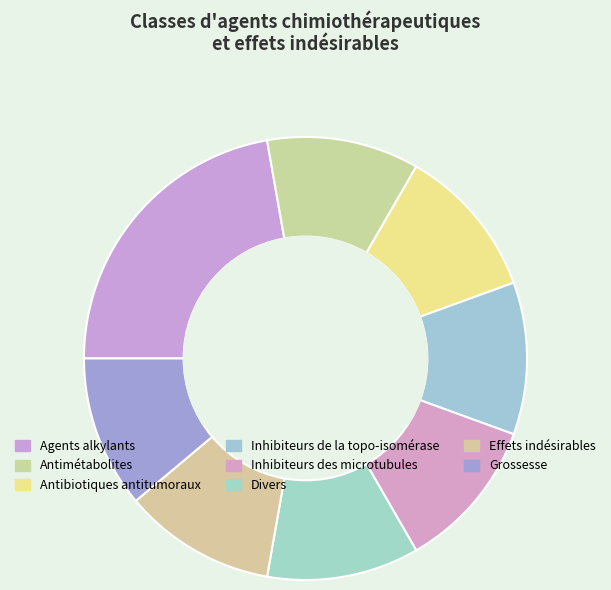

What is the ratio of the value at Agents alkylants to the value at Inhibiteurs des microtubules?

2.0